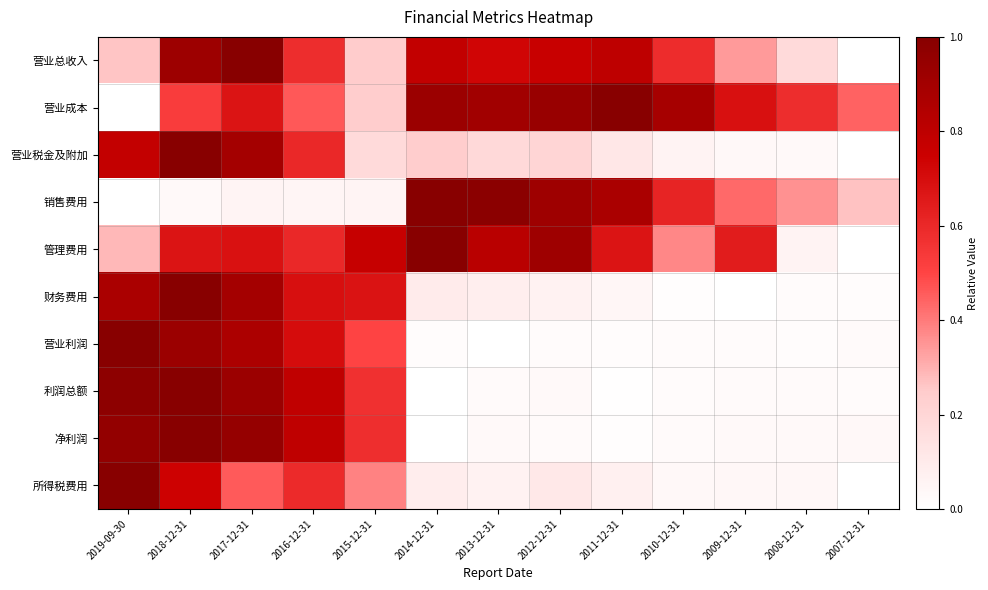

List the series in order of their peak value, highest first.

营业总收入, 营业成本, 营业税金及附加, 销售费用, 管理费用, 财务费用, 营业利润, 利润总额, 净利润, 所得税费用